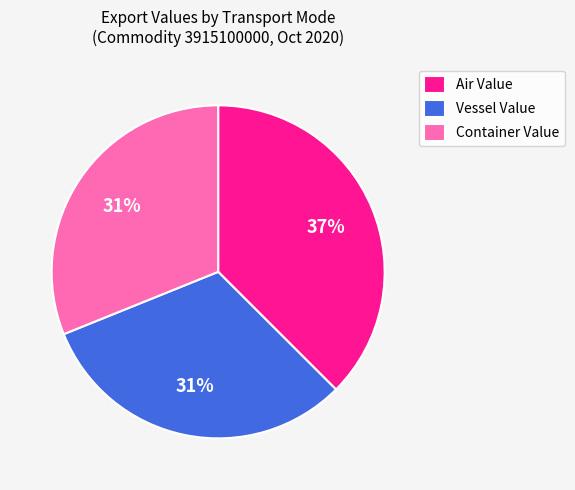

Combined, do Container Value and Vessel Value account for over 50%?

Yes